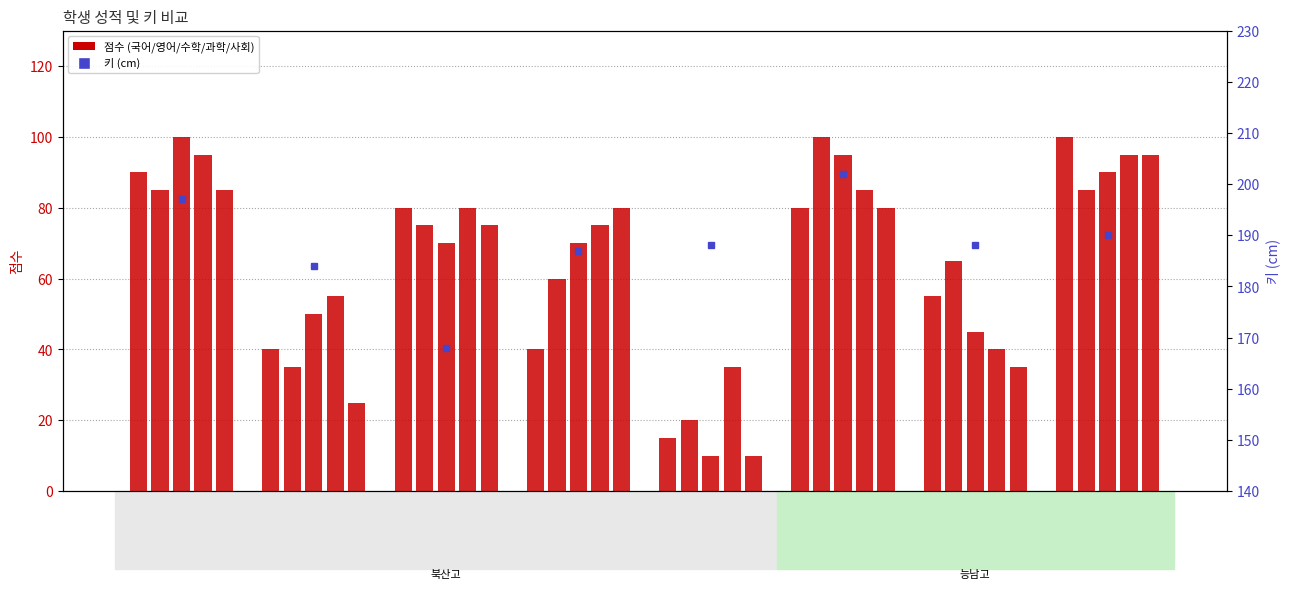

The value of 국어 at 채치수 is 90. True or false?

True